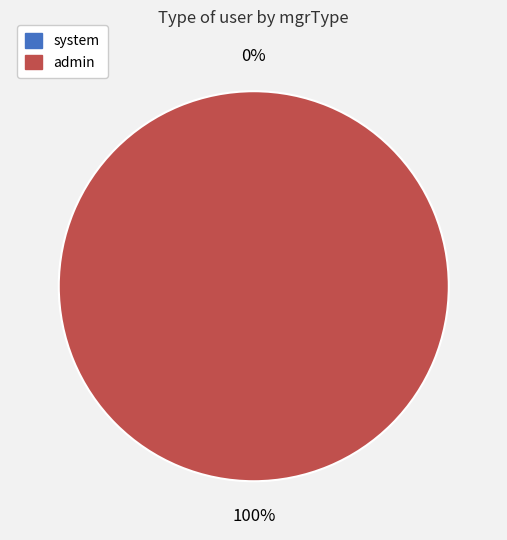

What is the largest slice in the pie chart?

admin